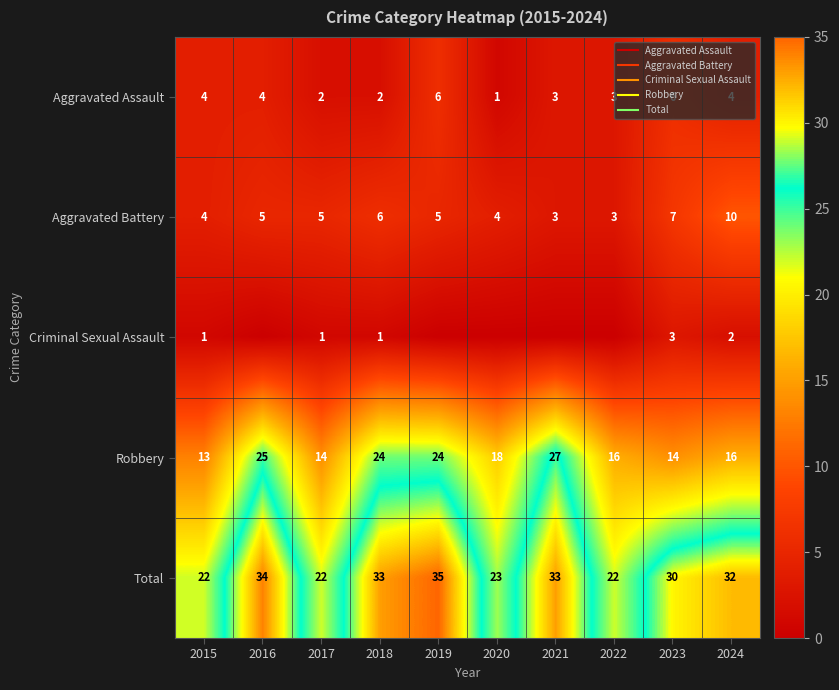

What is the sum of the Robbery values at 2024 and 2019?

40